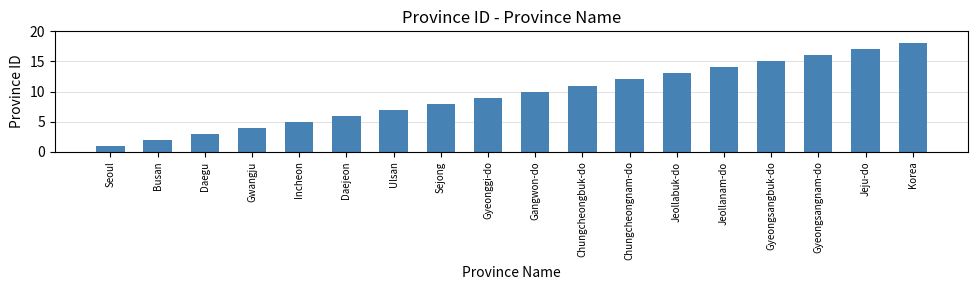

What position from the right is Gwangju?

15